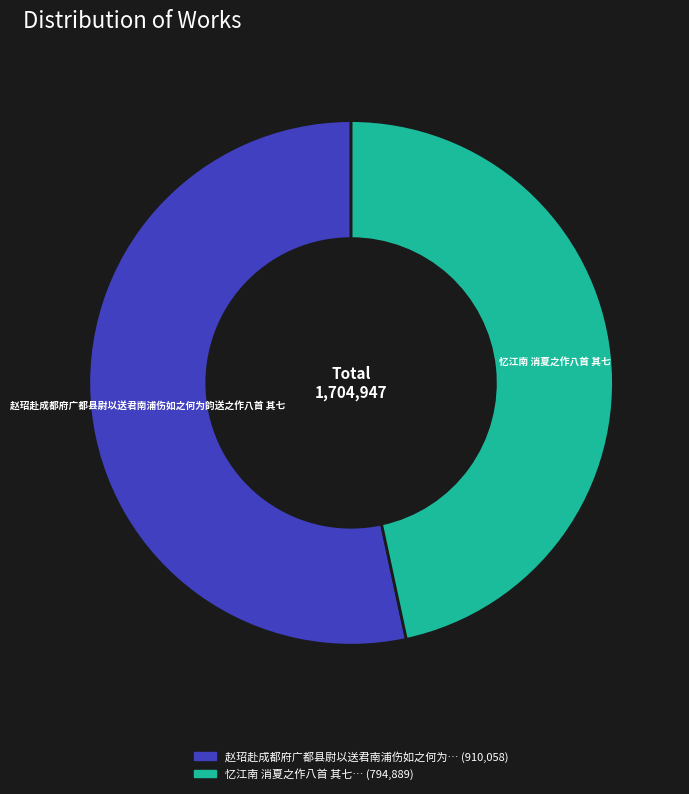

How many slices are in this pie chart?

2